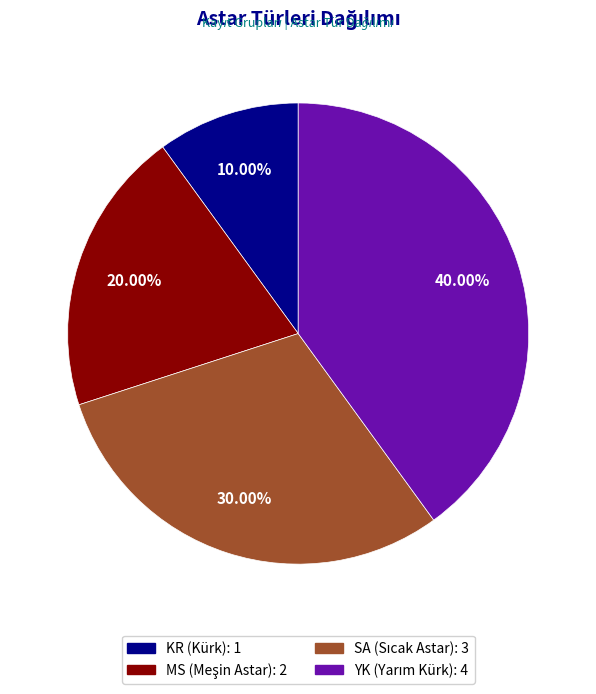

Does any single category account for the majority?

No